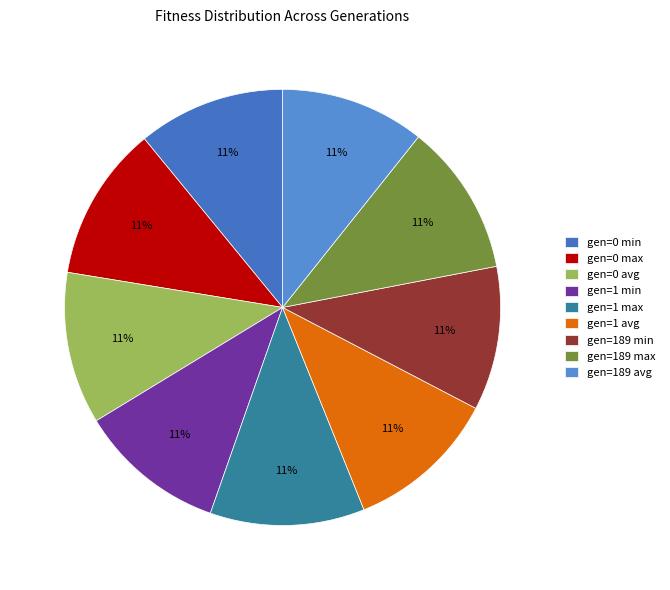

Does gen=0 max represent more than half of the total?

No